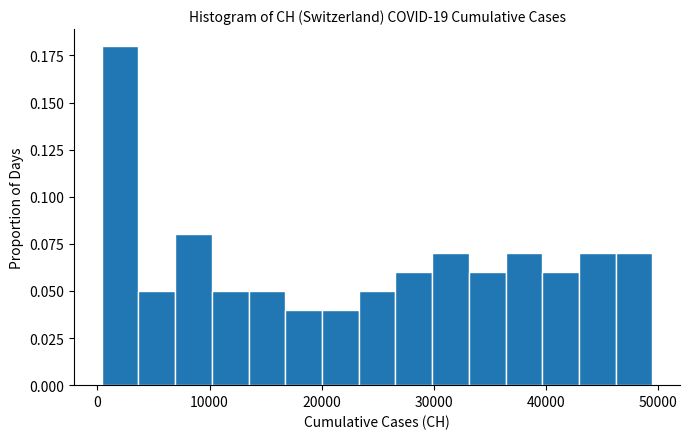

Around what value on the x-axis is the tallest bar? Give the approximate position of its centre, as read against the axis.

2000